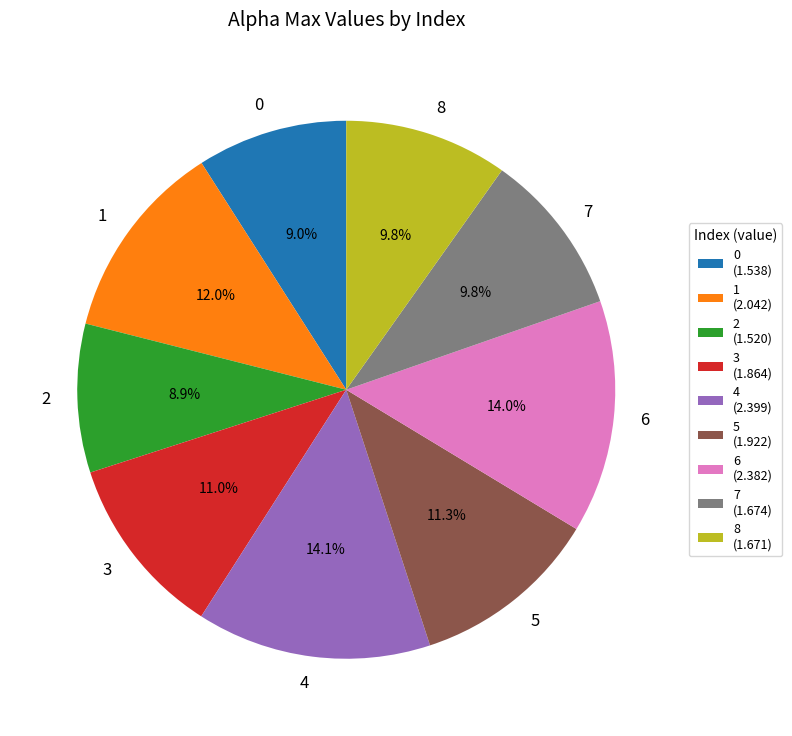

To the nearest percent, what is the average slice percentage?

11%